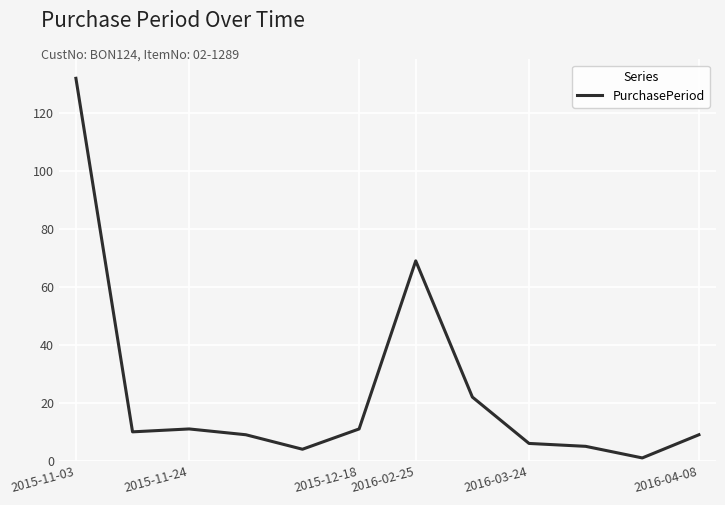

What is the difference between the maximum and minimum values?

131